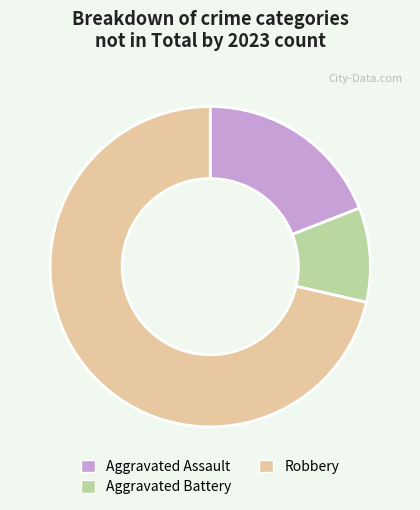

Which slice is the largest?

Robbery